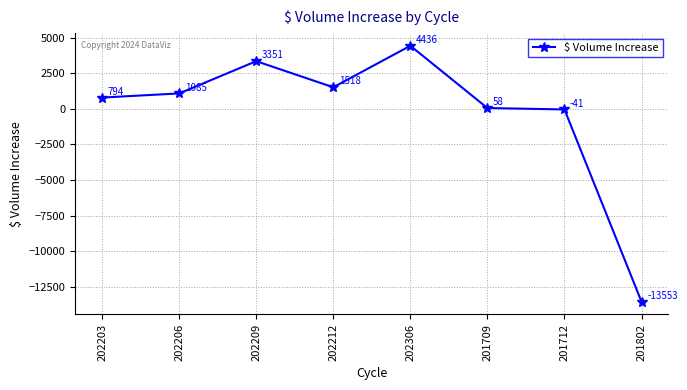

Where is the first local maximum?

202209